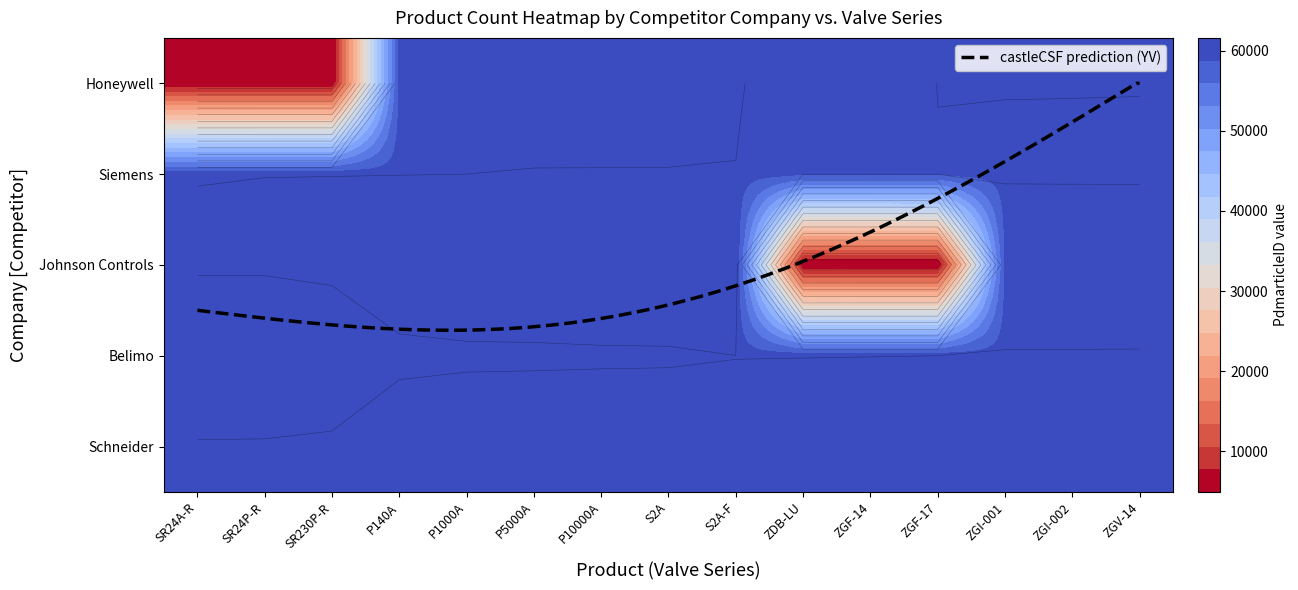

Reading left to right, extract all data points from this chart.

Honeywell: SR24A-R=4954	SR24P-R=4969	SR230P-R=4970	P140A=59438	P1000A=59441	P5000A=59444	P10000A=59445	S2A=59457	S2A-F=59746	ZDB-LU=61587	ZGF-14=61588	ZGF-17=59976	ZGI-001=59985	ZGI-002=59986	ZGV-14=59988
Siemens: SR24A-R=59989	SR24P-R=59997	SR230P-R=59998	P140A=59999	P1000A=60000	P5000A=60040	P10000A=60042	S2A=60044	S2A-F=60045	ZDB-LU=60050	ZGF-14=60052	ZGF-17=60067	ZGI-001=60068	ZGI-002=60070	ZGV-14=60071
Johnson Controls: SR24A-R=60072	SR24P-R=60073	SR230P-R=60075	P140A=60076	P1000A=60080	P5000A=60082	P10000A=60093	S2A=60095	S2A-F=61278	ZDB-LU=4954	ZGF-14=4969	ZGF-17=4970	ZGI-001=59438	ZGI-002=59441	ZGV-14=59444
Belimo: SR24A-R=59445	SR24P-R=59457	SR230P-R=59746	P140A=59976	P1000A=59985	P5000A=59986	P10000A=59988	S2A=59989	S2A-F=59997	ZDB-LU=59998	ZGF-14=59999	ZGF-17=60000	ZGI-001=60040	ZGI-002=60042	ZGV-14=60044
Schneider: SR24A-R=60045	SR24P-R=60050	SR230P-R=60052	P140A=60067	P1000A=60068	P5000A=60070	P10000A=60071	S2A=60072	S2A-F=60073	ZDB-LU=60075	ZGF-14=60076	ZGF-17=60080	ZGI-001=60082	ZGI-002=60093	ZGV-14=60095